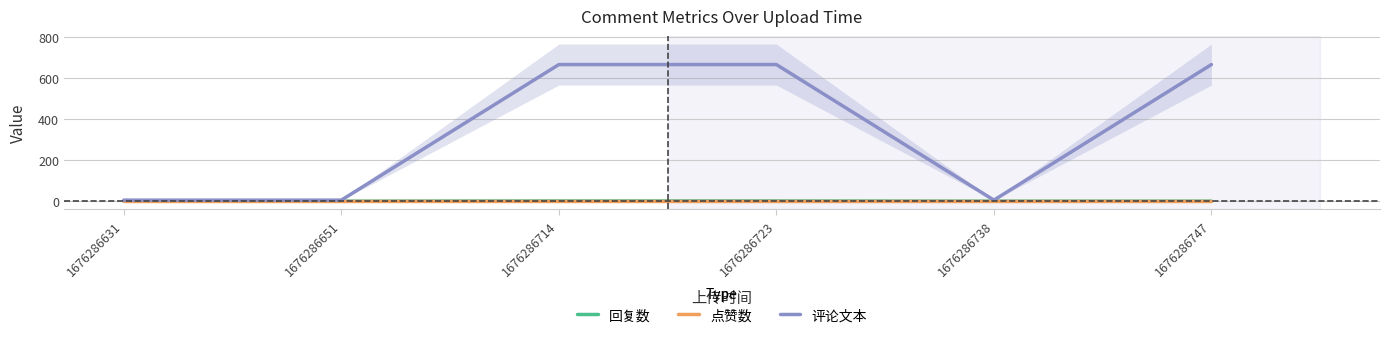

Which series changed the most between 1676286631 and 1676286738?

回复数